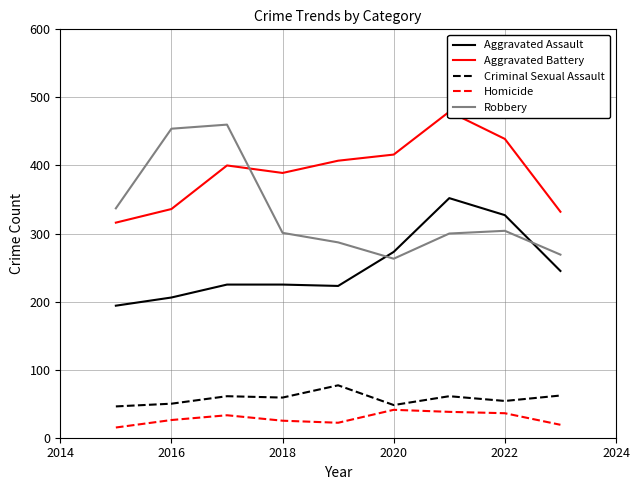

What are all the series names shown in the legend?

Aggravated Assault, Aggravated Battery, Criminal Sexual Assault, Homicide, Robbery